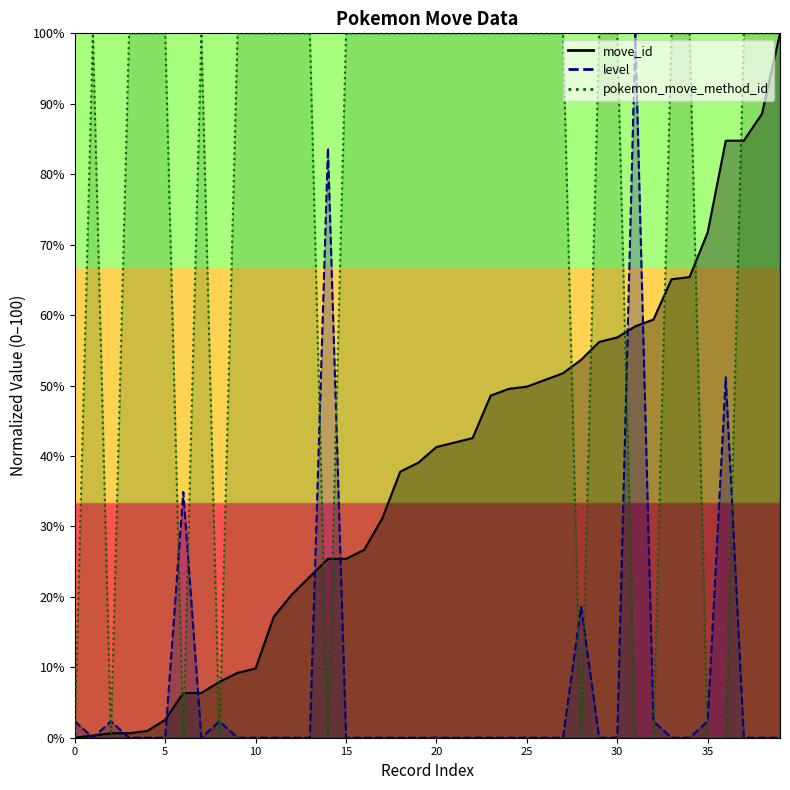

What are all the series names shown in the legend?

move_id, level, pokemon_move_method_id